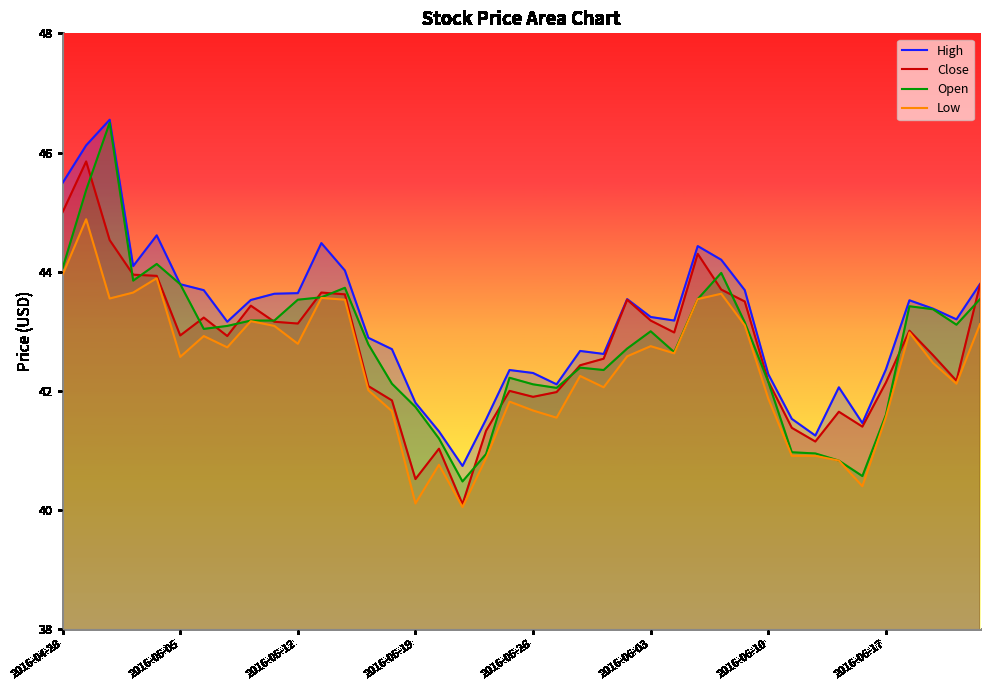

What is the highest value of the Low series?

44.9